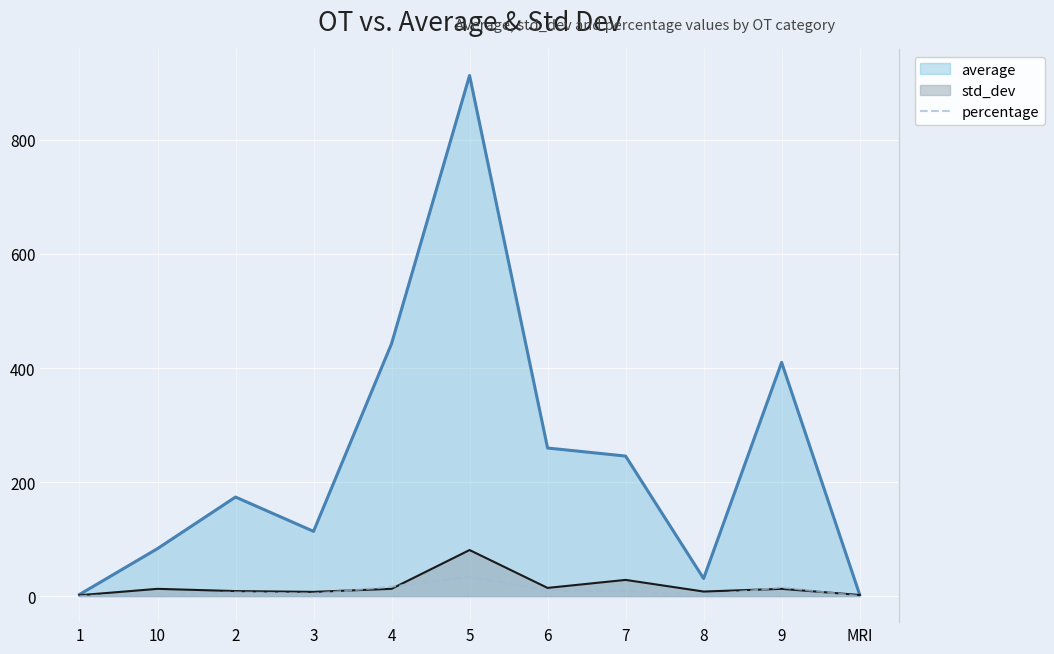

What is the label of the 10th point from the left?

9